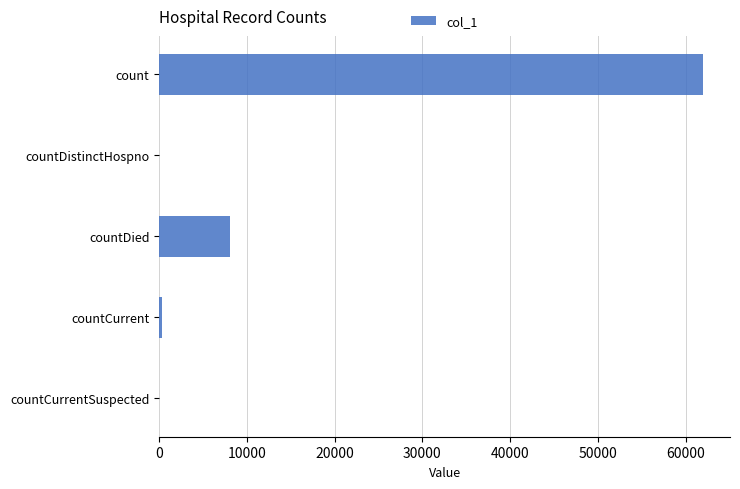

At which category does the chart reach its peak across all series?

count